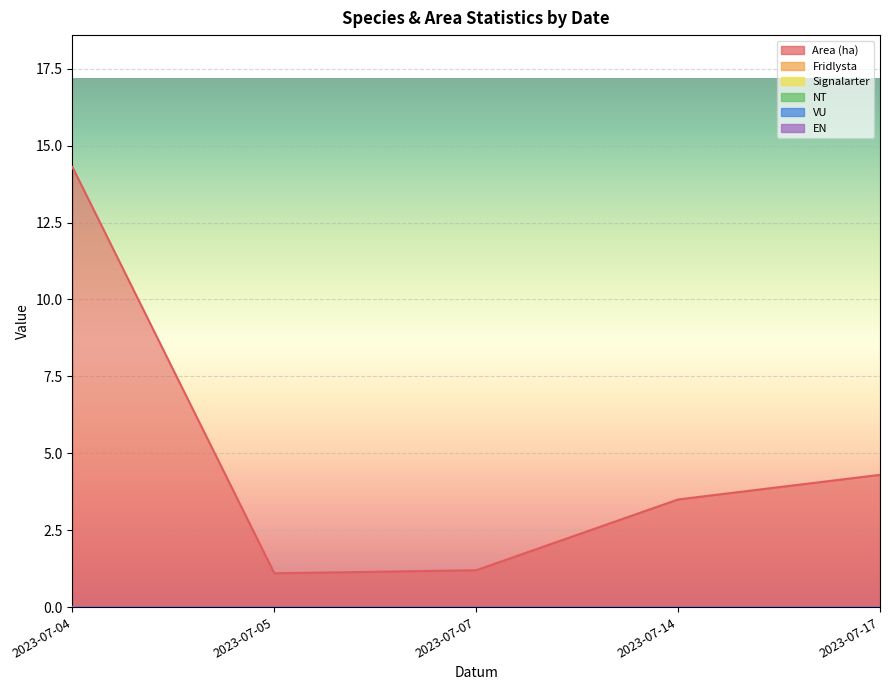

The value of VU at 2023-07-05 is 0.0. True or false?

True